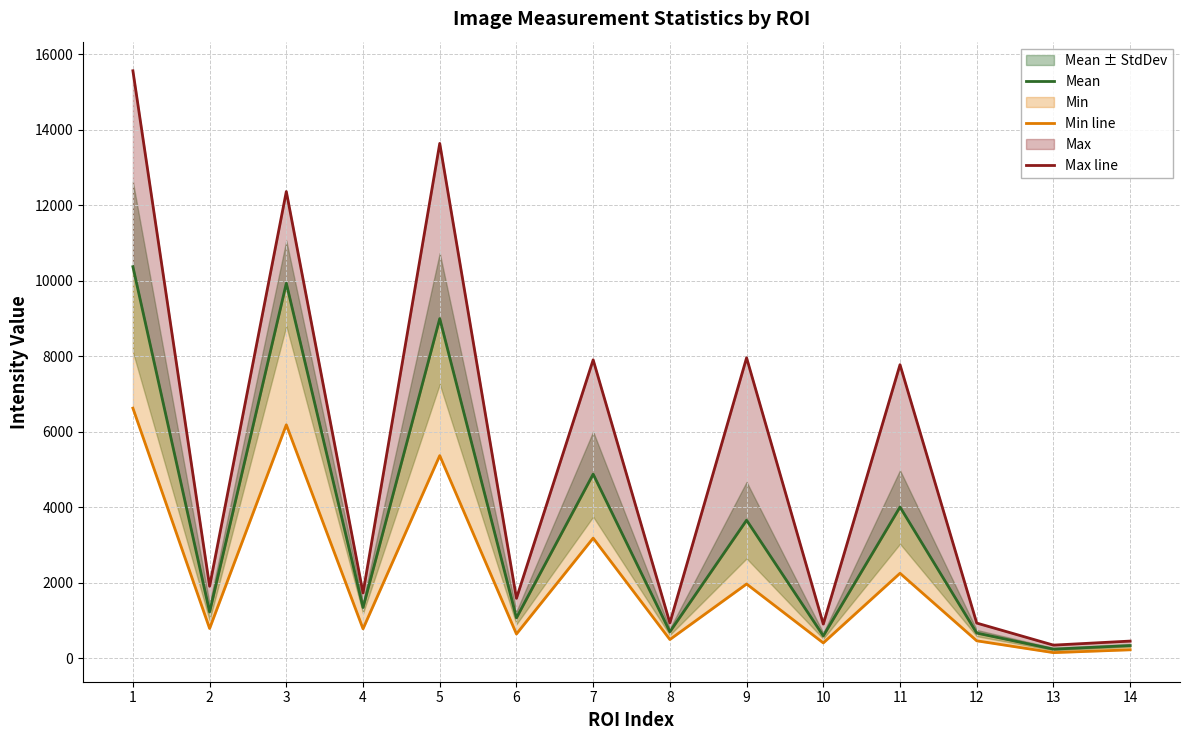

How many values in the Max line series are below 1903?

7